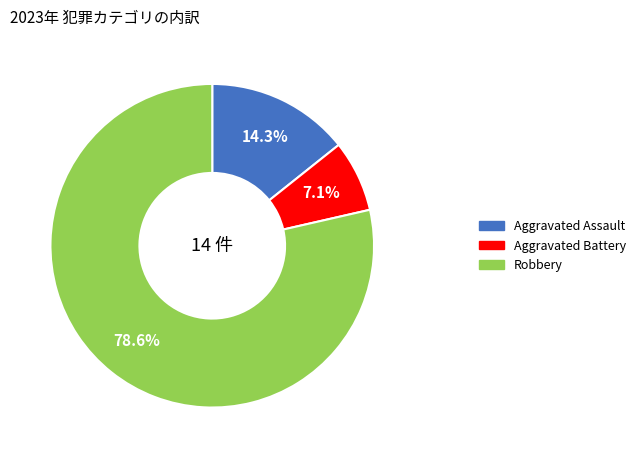

Combined, do Aggravated Assault and Robbery account for over 50%?

Yes